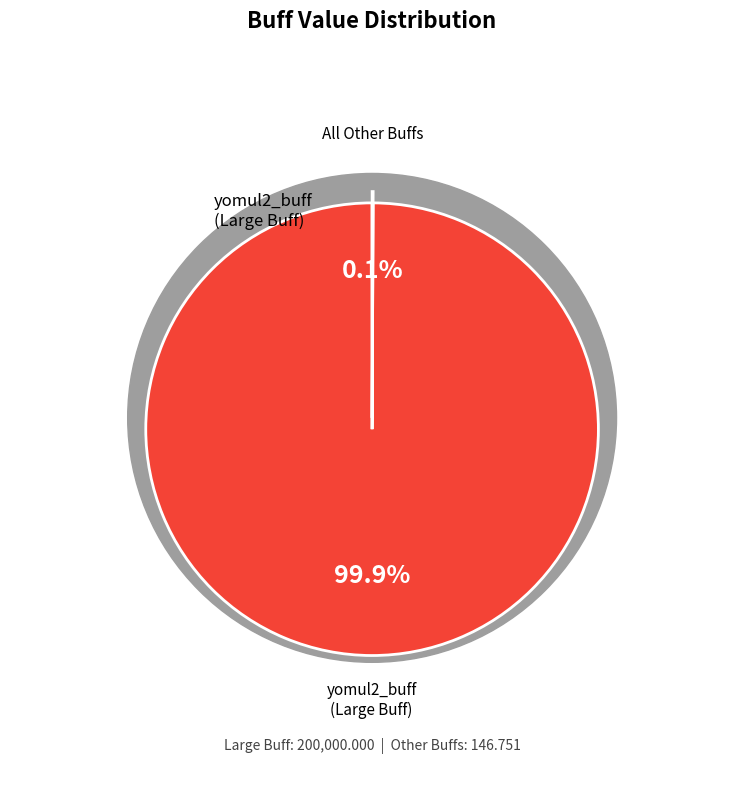

Is the sum of yomul3_buff and yomul6_buff greater than half?

No